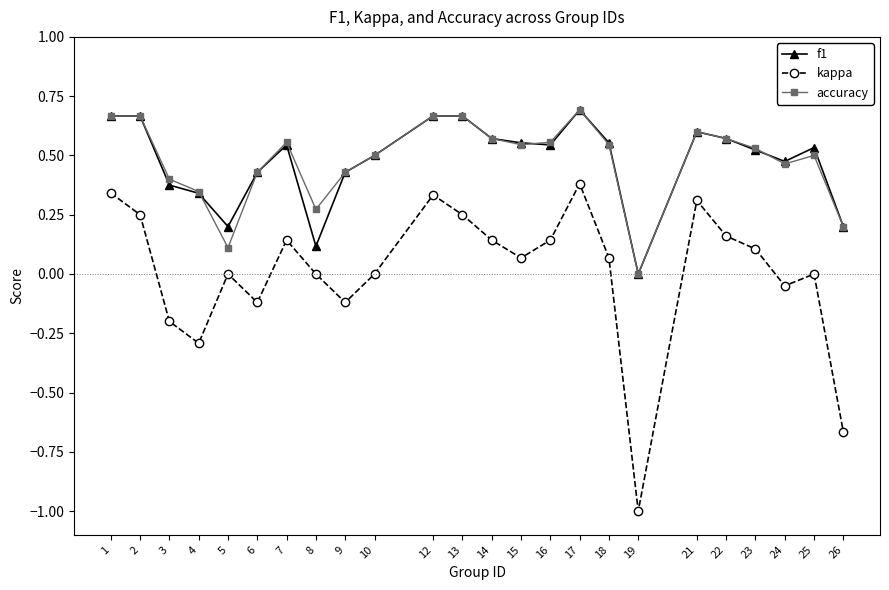

Count the number of data series in this chart.

3